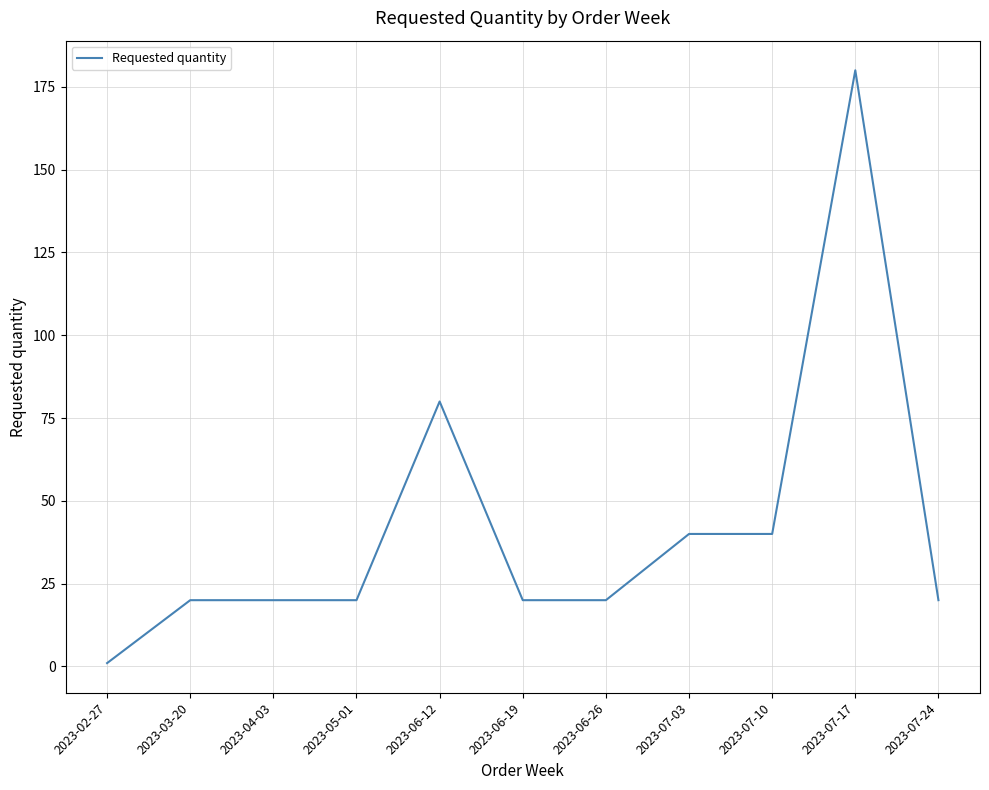

What is the change in value from 2023-06-12 to 2023-06-26?

-60